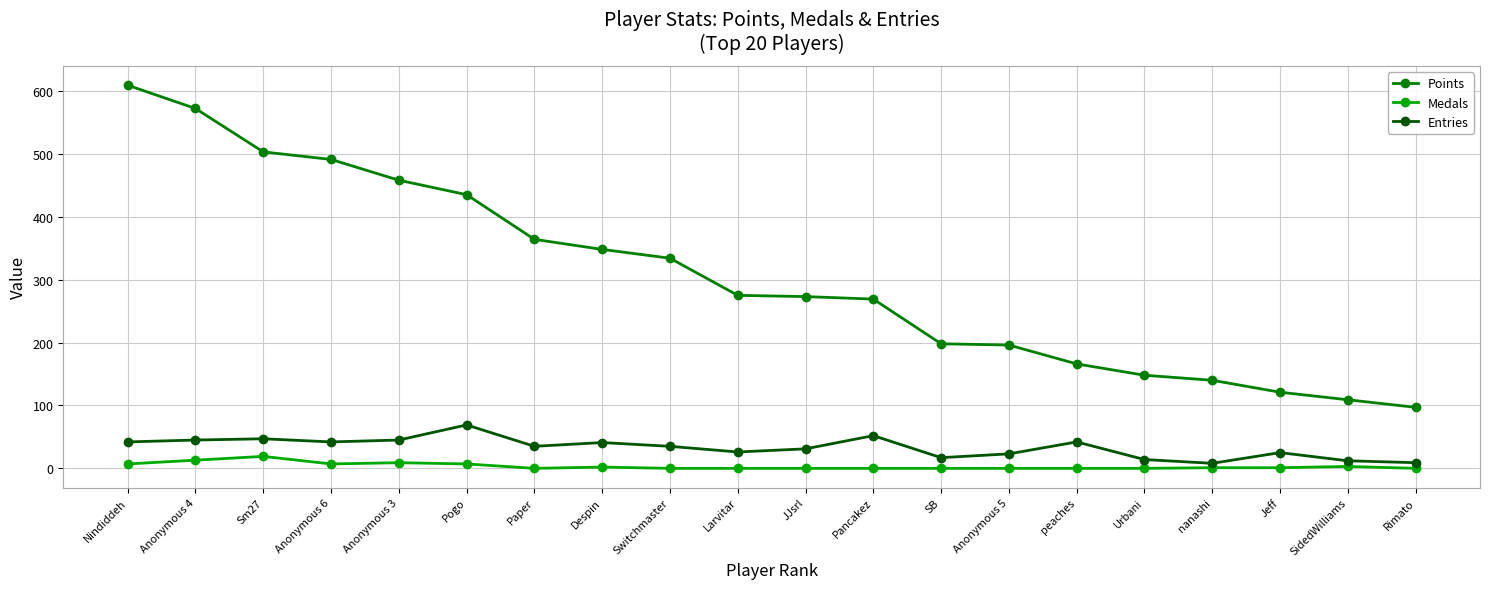

True or false: Points and Entries cross at least once.

False